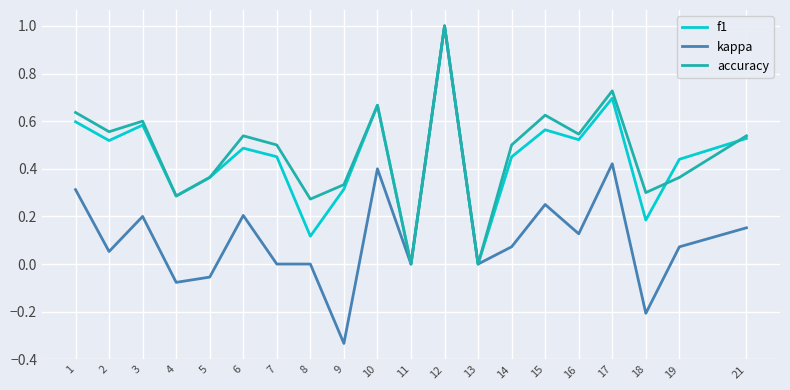

What is the total value across all series at 10?

1.7